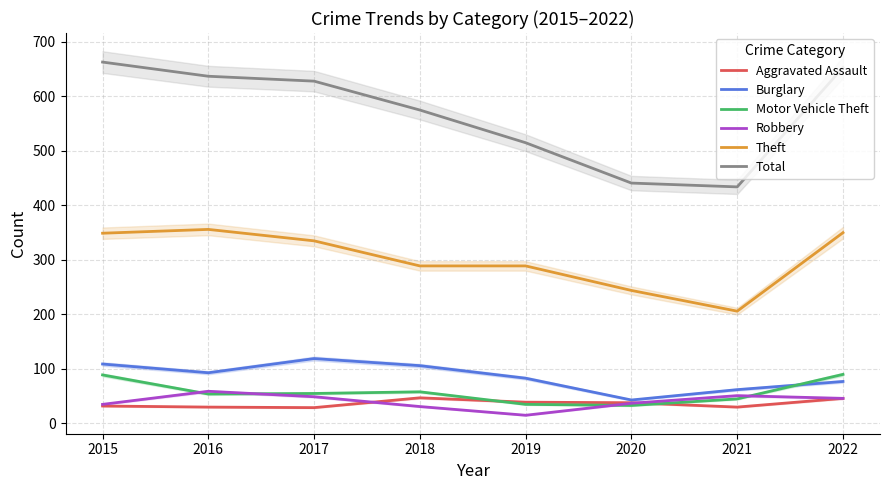

How many series are shown in this chart?

6